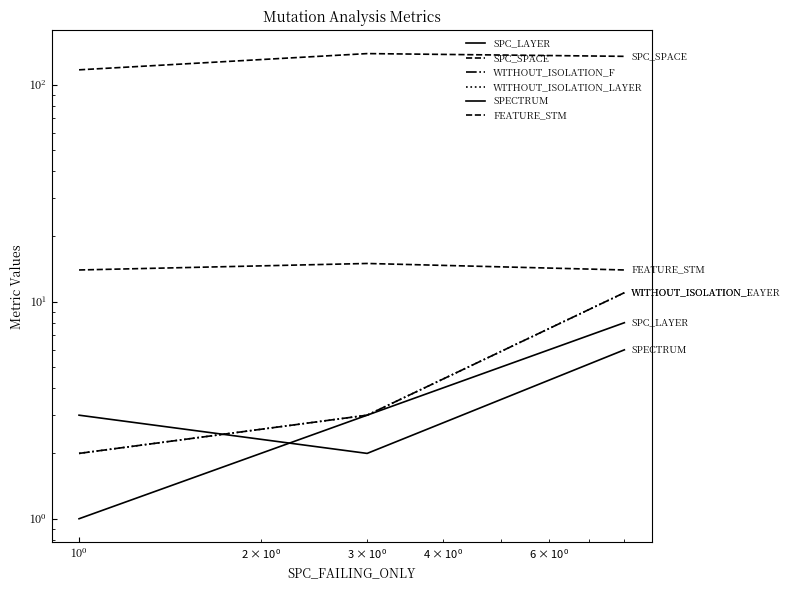

Which series has the largest range (max minus min)?

SPC_SPACE